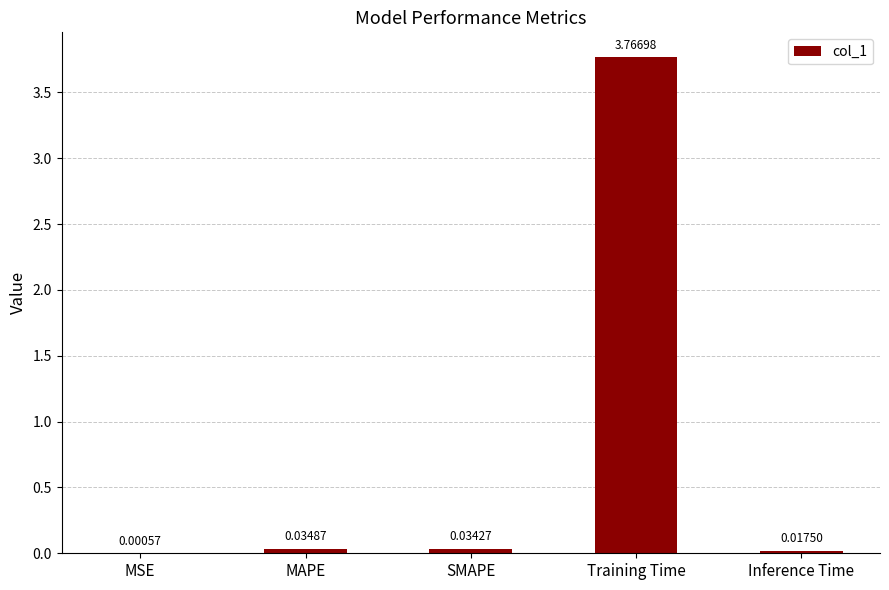

Which has a higher value, Training Time or MAPE?

Training Time